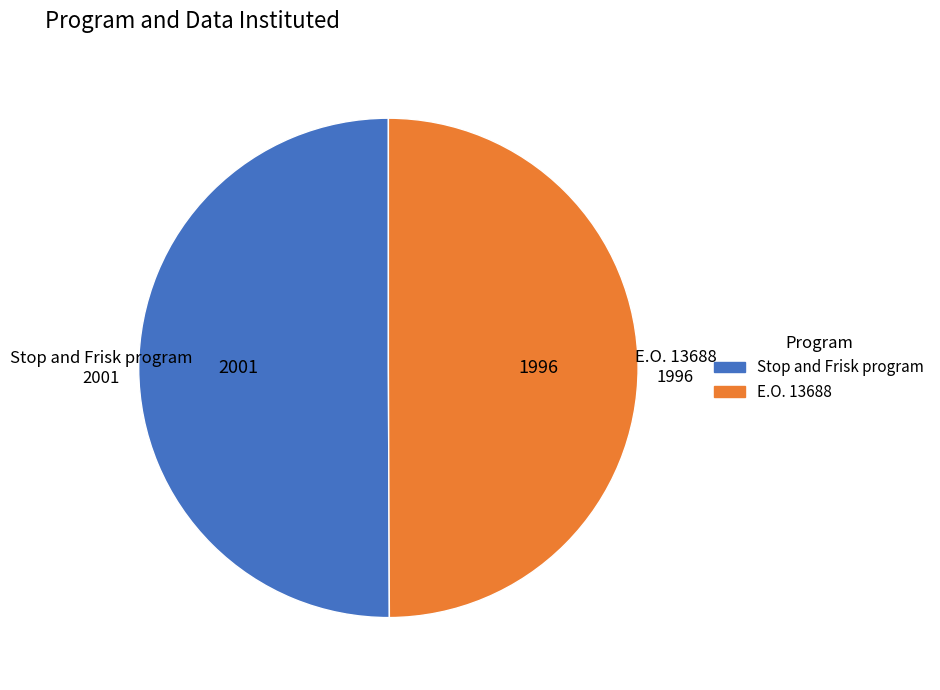

Do E.O. 13688 and Stop and Frisk program together represent more than half of the pie?

Yes